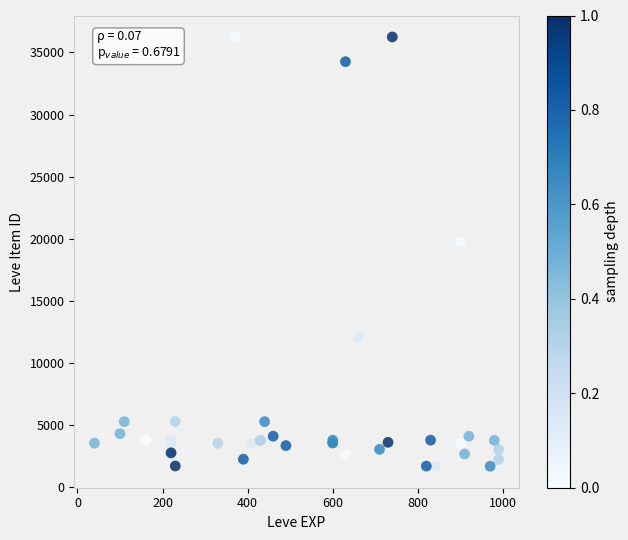

What Y value in the scatter plot is closest to 18967?

19744